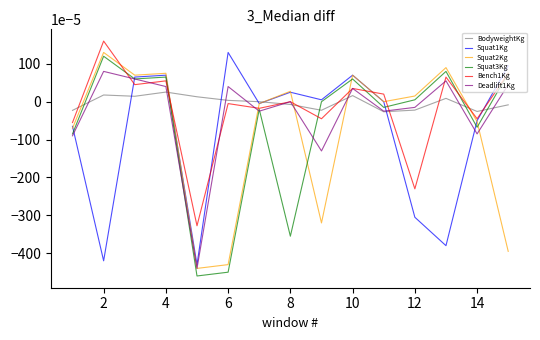

Which series ends up on top after the final intersection of BodyweightKg and Bench1Kg?

Bench1Kg